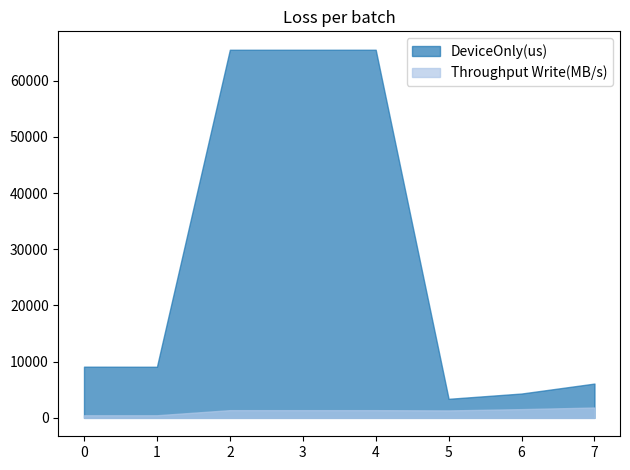

Reading left to right, extract all data points from this chart.

DeviceOnly(us): 0=9110.9	1=9097.0	2=65515.5	3=65515.7	4=65518.6	5=3391.2	6=4333.6	7=6105.1
Throughput Write(MB/s): 0=463.0	1=463.8	2=1373.7	3=1373.7	4=1373.7	5=1327.0	6=1557.6	7=1842.7